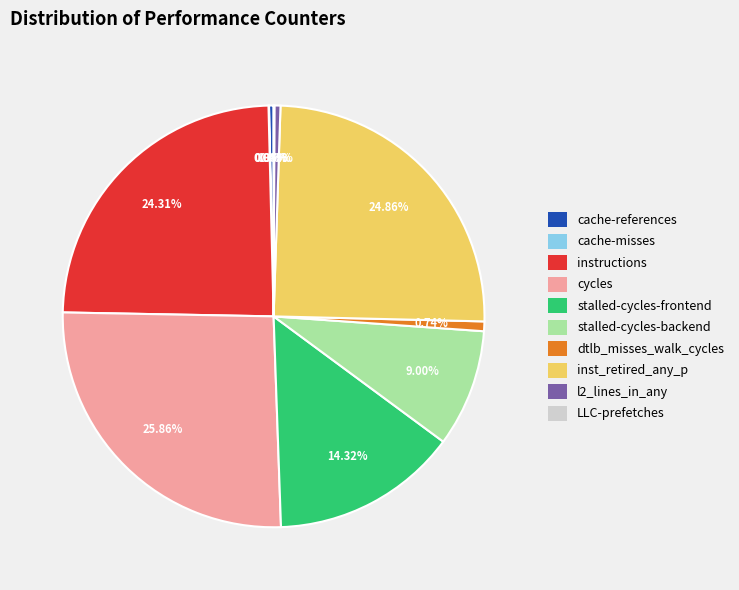

Does any single category account for the majority?

No